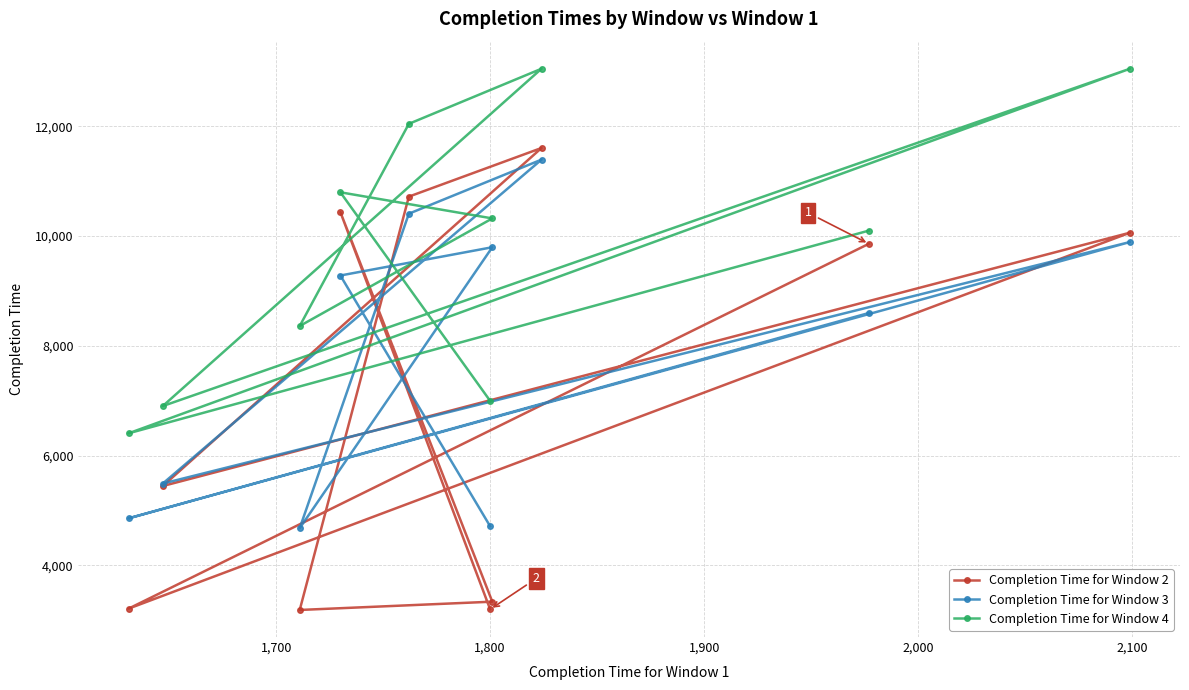

How many values in the Completion Time for Window 3 series are below 9281?

5